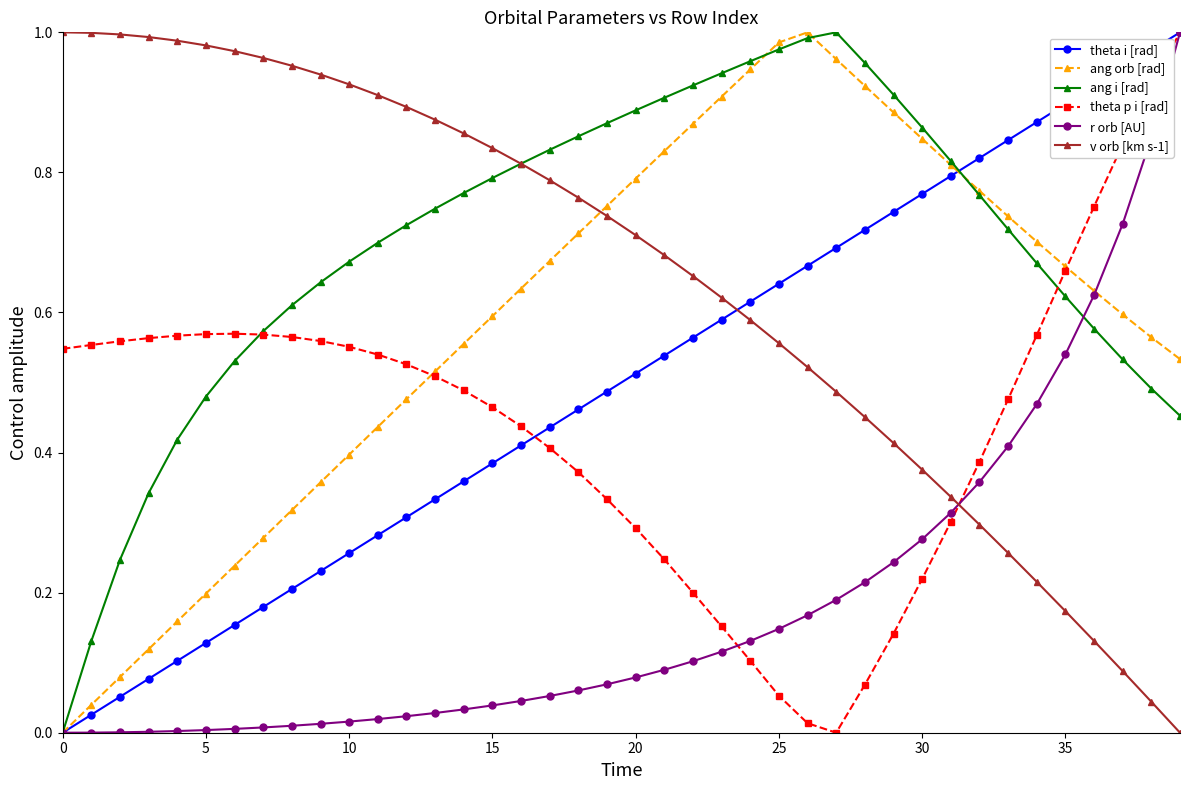

How many distinct data groups are displayed?

6